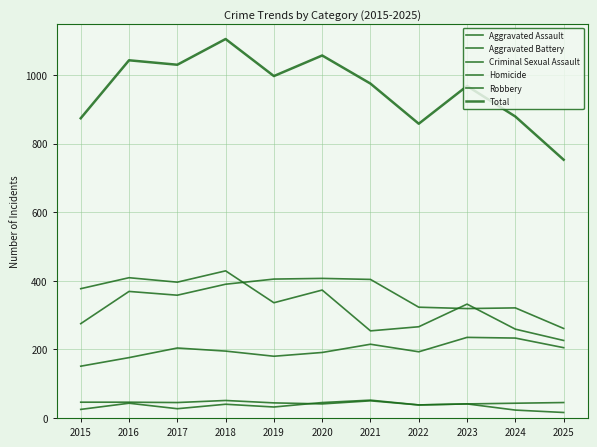

What is the value of the Aggravated Battery point at the 10th from the left?

321